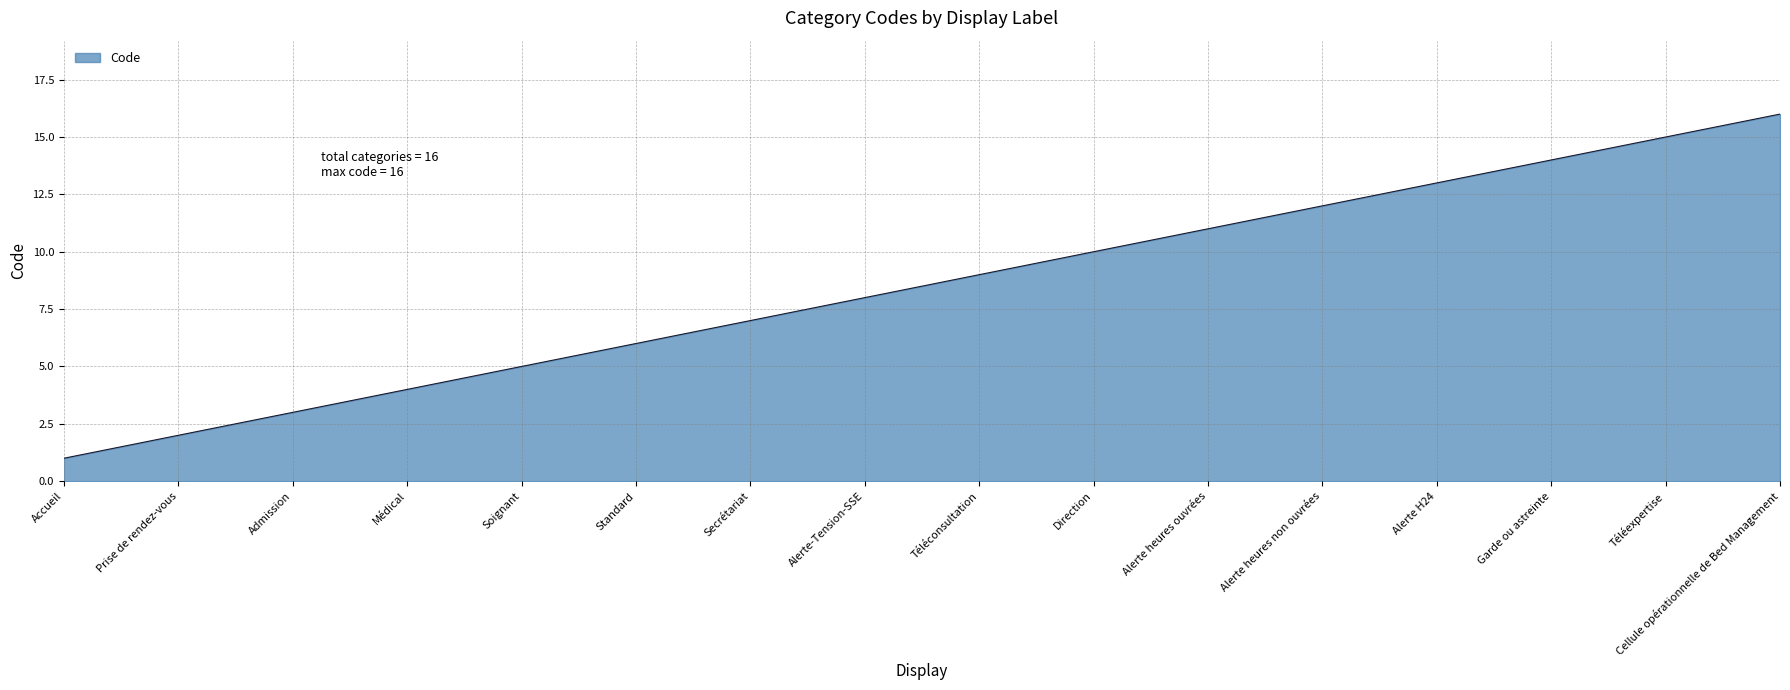

True or false: the data shows 3 at Admission.

True